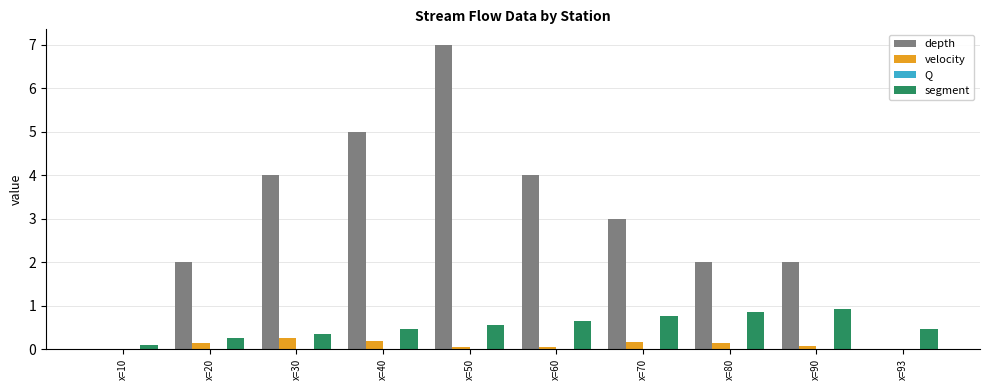

What is the average value of the depth series?

2.9